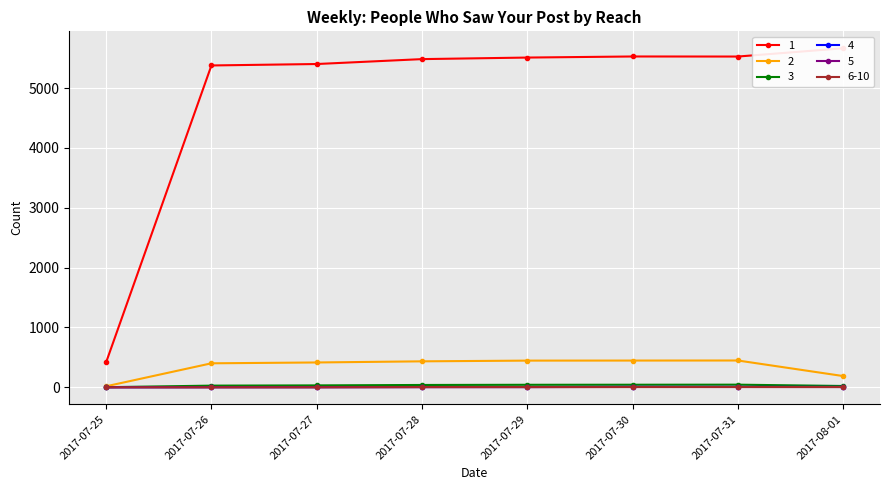

Between which two adjacent categories do 5 and 6-10 first intersect?

2017-07-27 and 2017-07-28